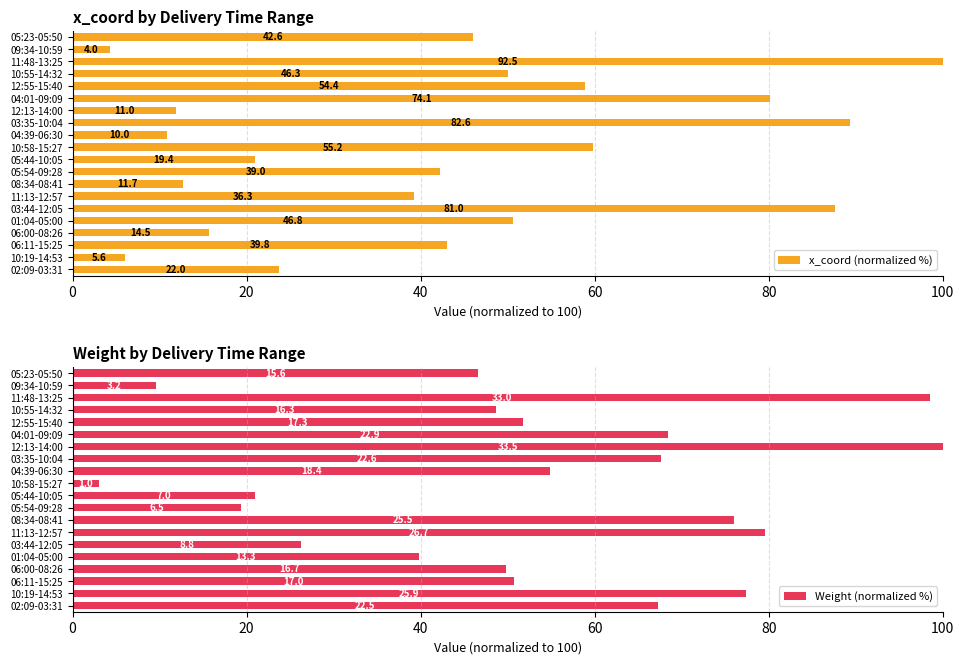

Between 10:19-14:53 and 05:23-05:50, which series saw the biggest shift?

x_coord (normalized %)